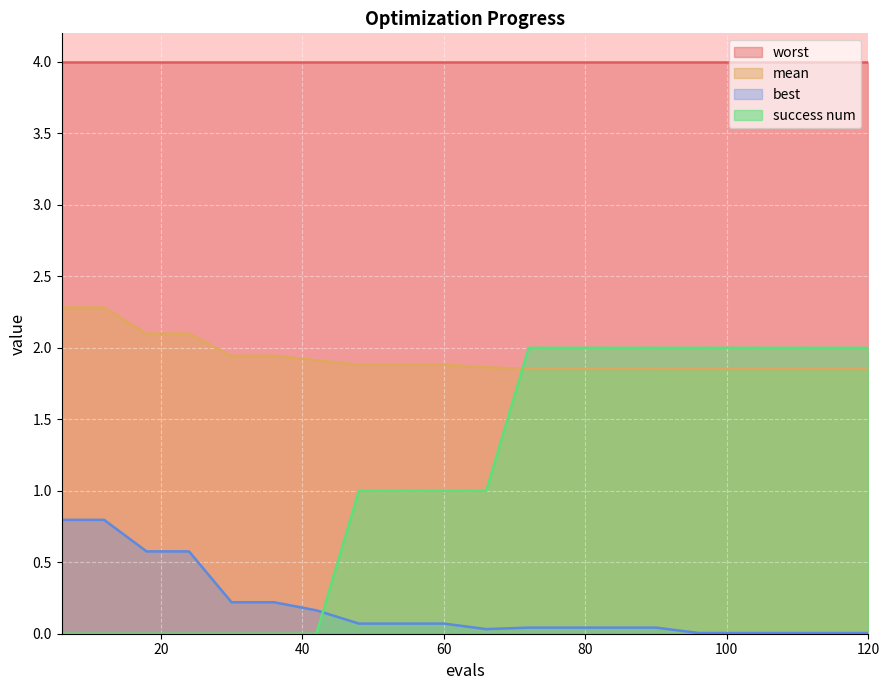

Is the value of mean at 54 greater than the value of best at 72?

Yes